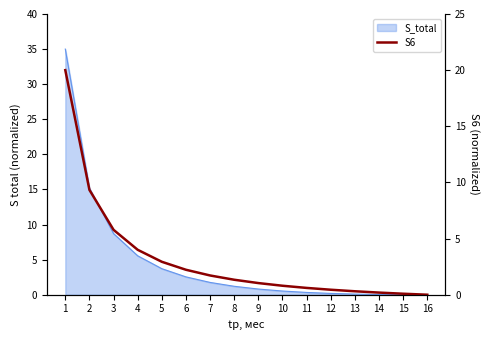

At which category does the chart reach its peak across all series?

1